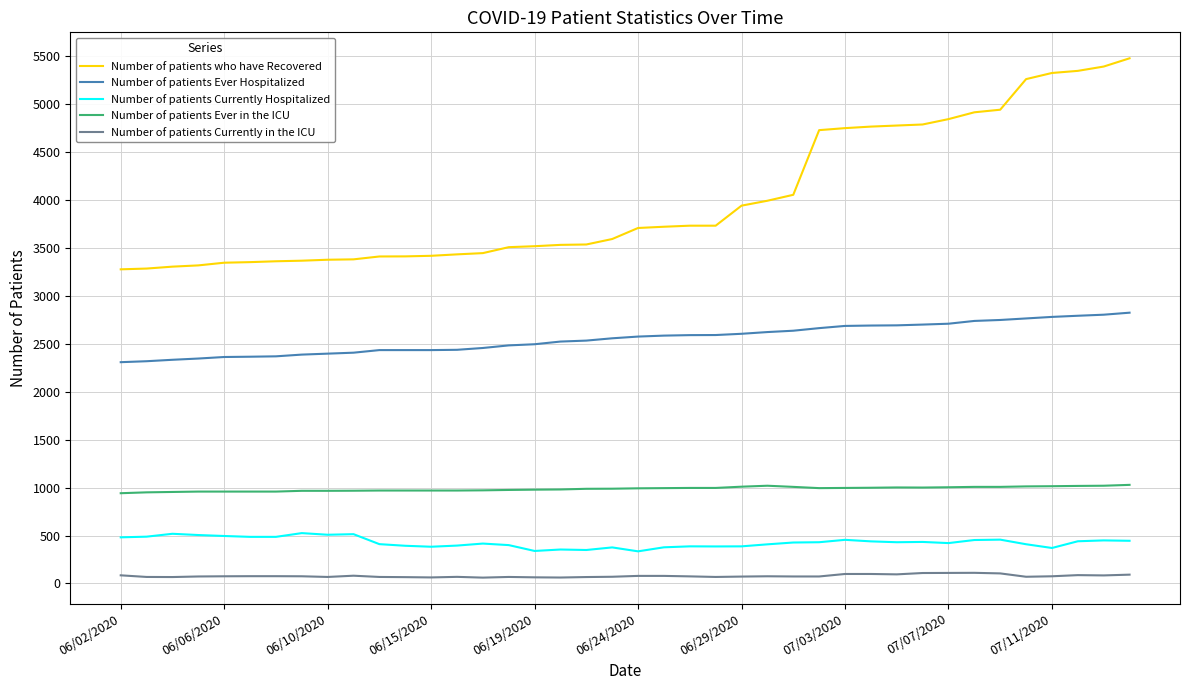

Which series has the largest range (max minus min)?

Number of patients who have Recovered